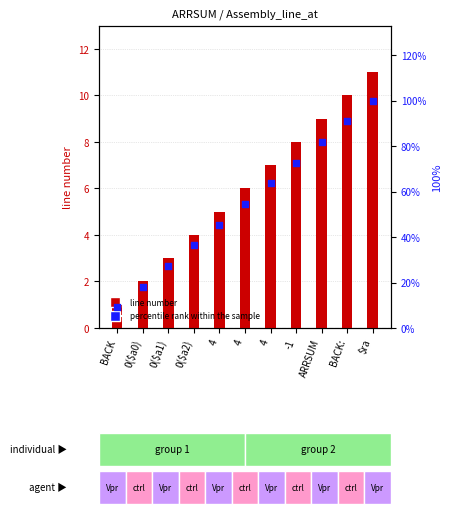

Which series has the largest total across all categories?

percentile rank within the sample